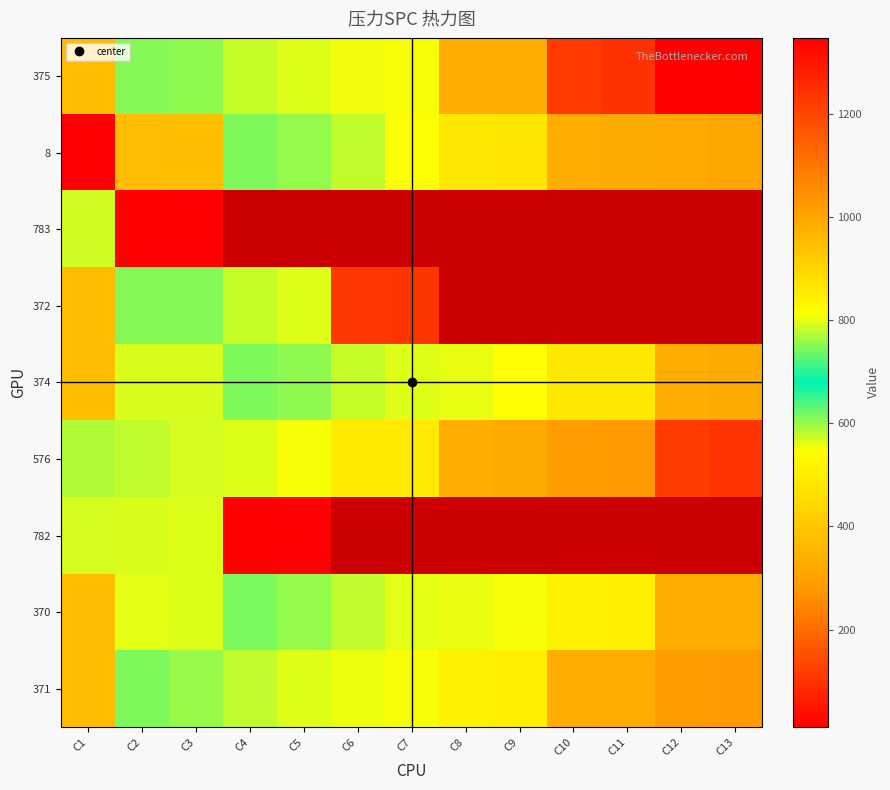

The 375 series shows 2347.0 at C13. True or false?

False